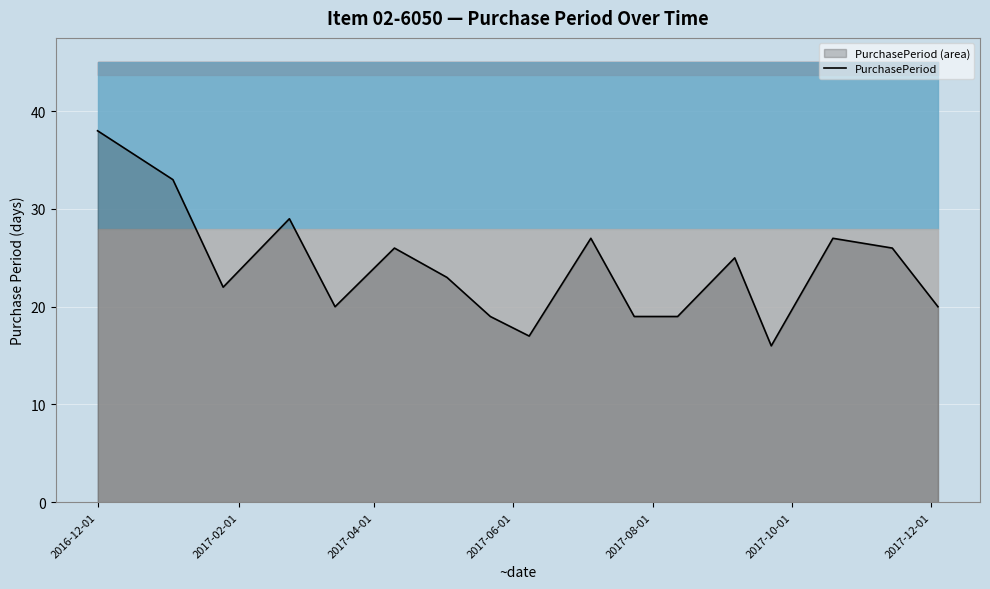

What is the maximum value shown in the chart?

38